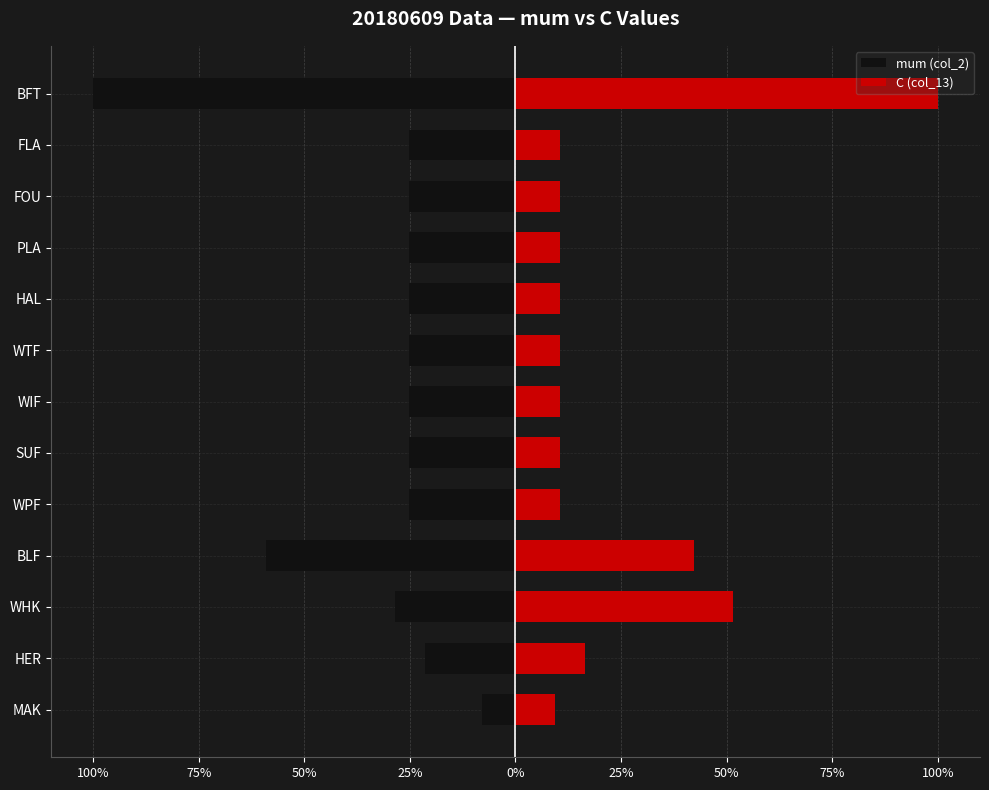

Is the value of mum (col_2) at SUF greater than the value of C (col_13) at MAK?

No